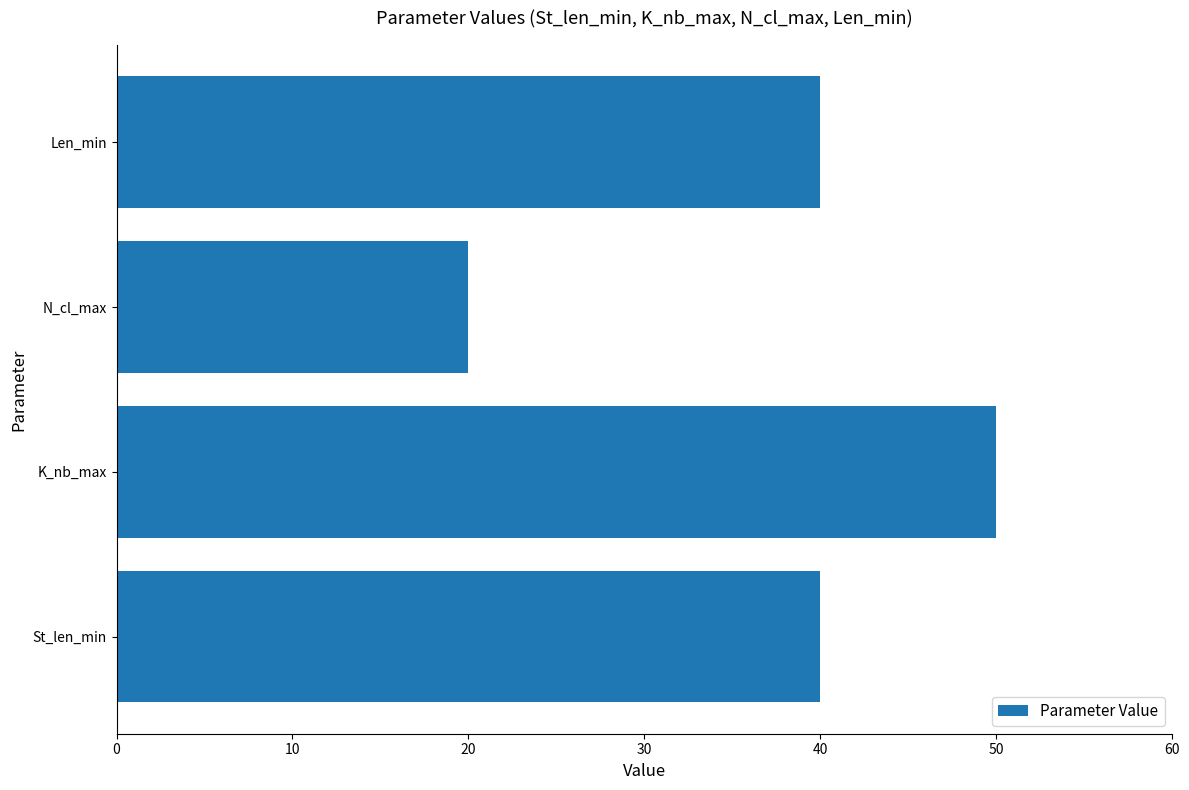

Read the value at K_nb_max.

50